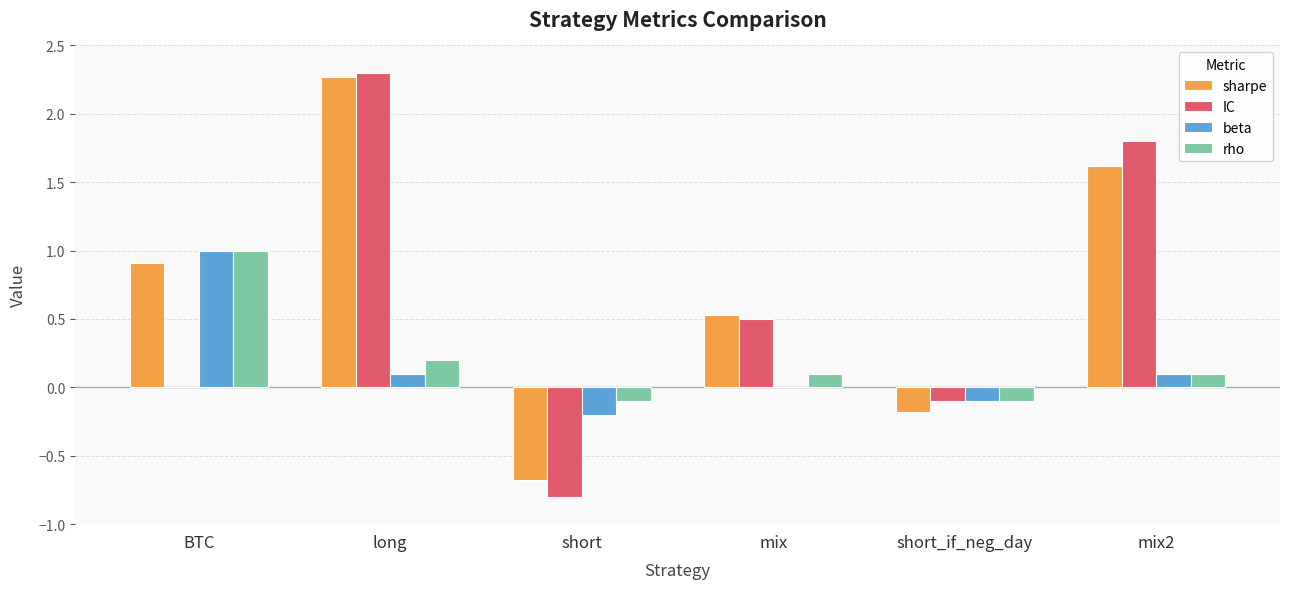

Between short and mix2, which series saw the biggest shift?

IC